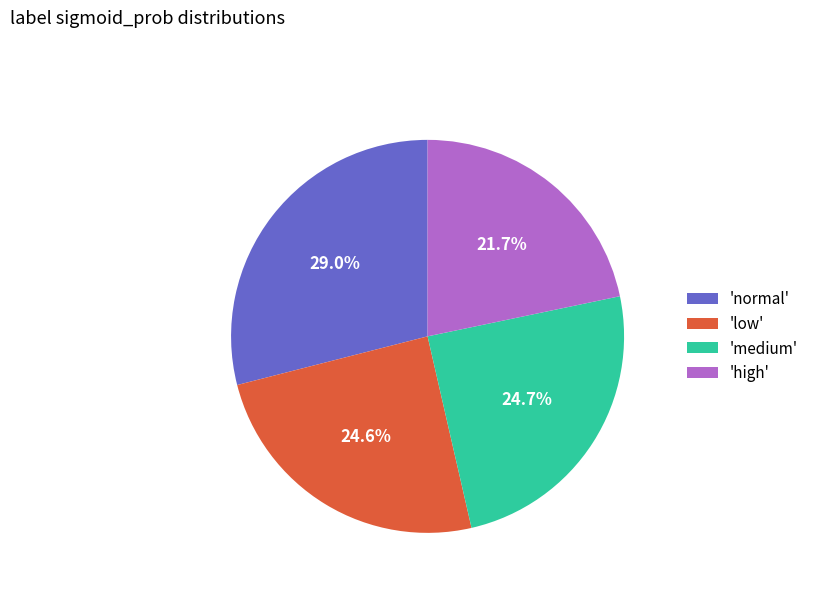

Is there a majority slice in this chart?

No